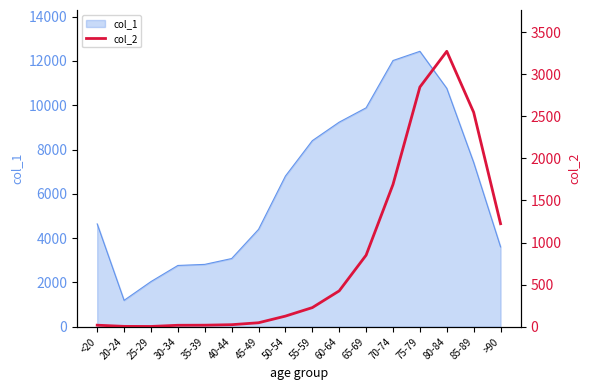

Which category has the lowest value in the col_1 series?

20-24